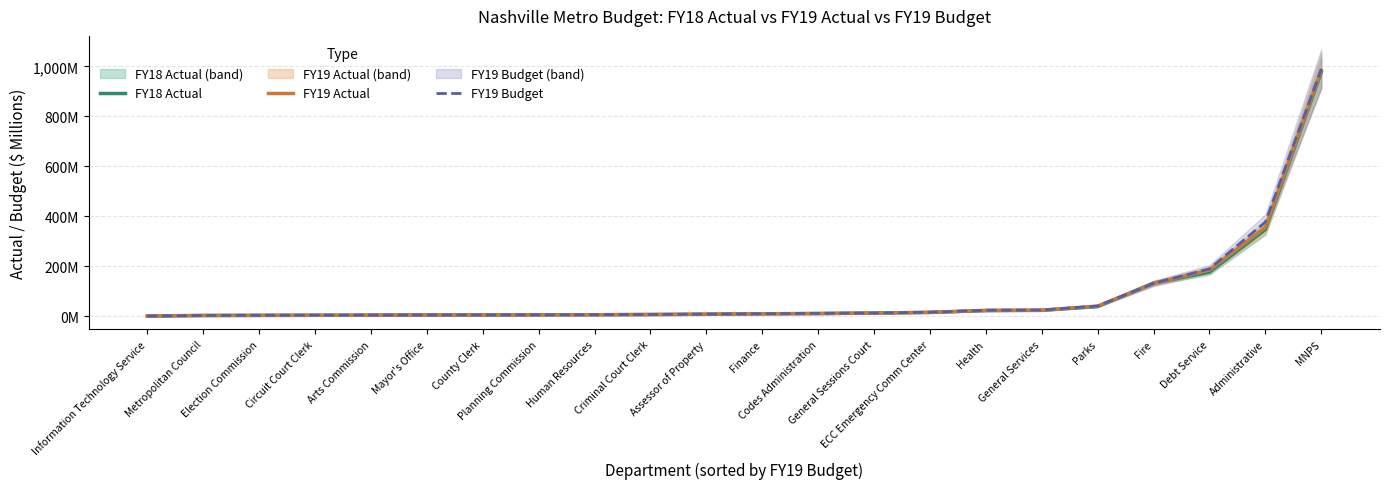

What is the label of the 7th point from the right?

Health